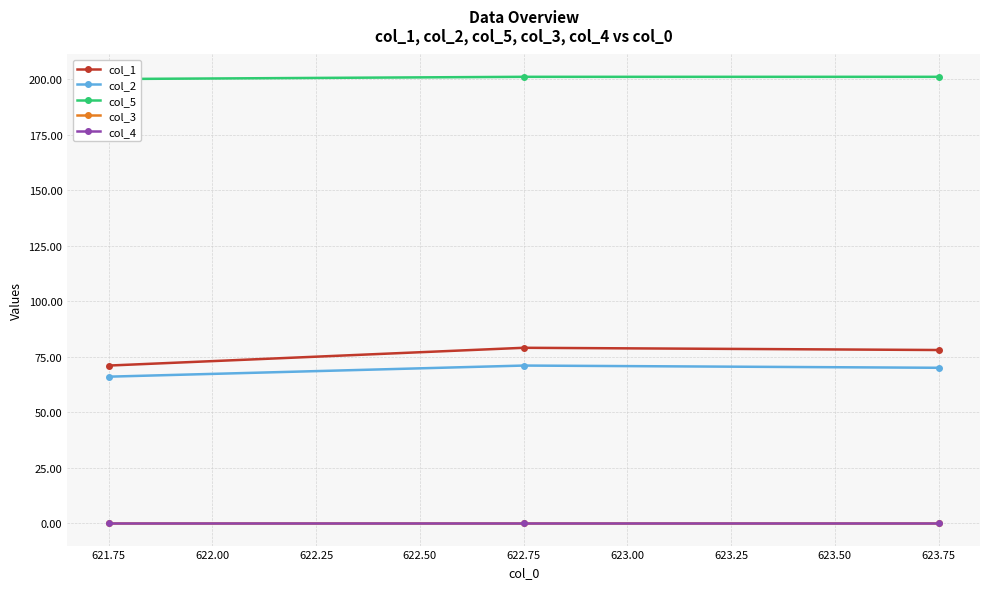

What is the difference between the col_1 values at 623.75 and 622.75?

1.0